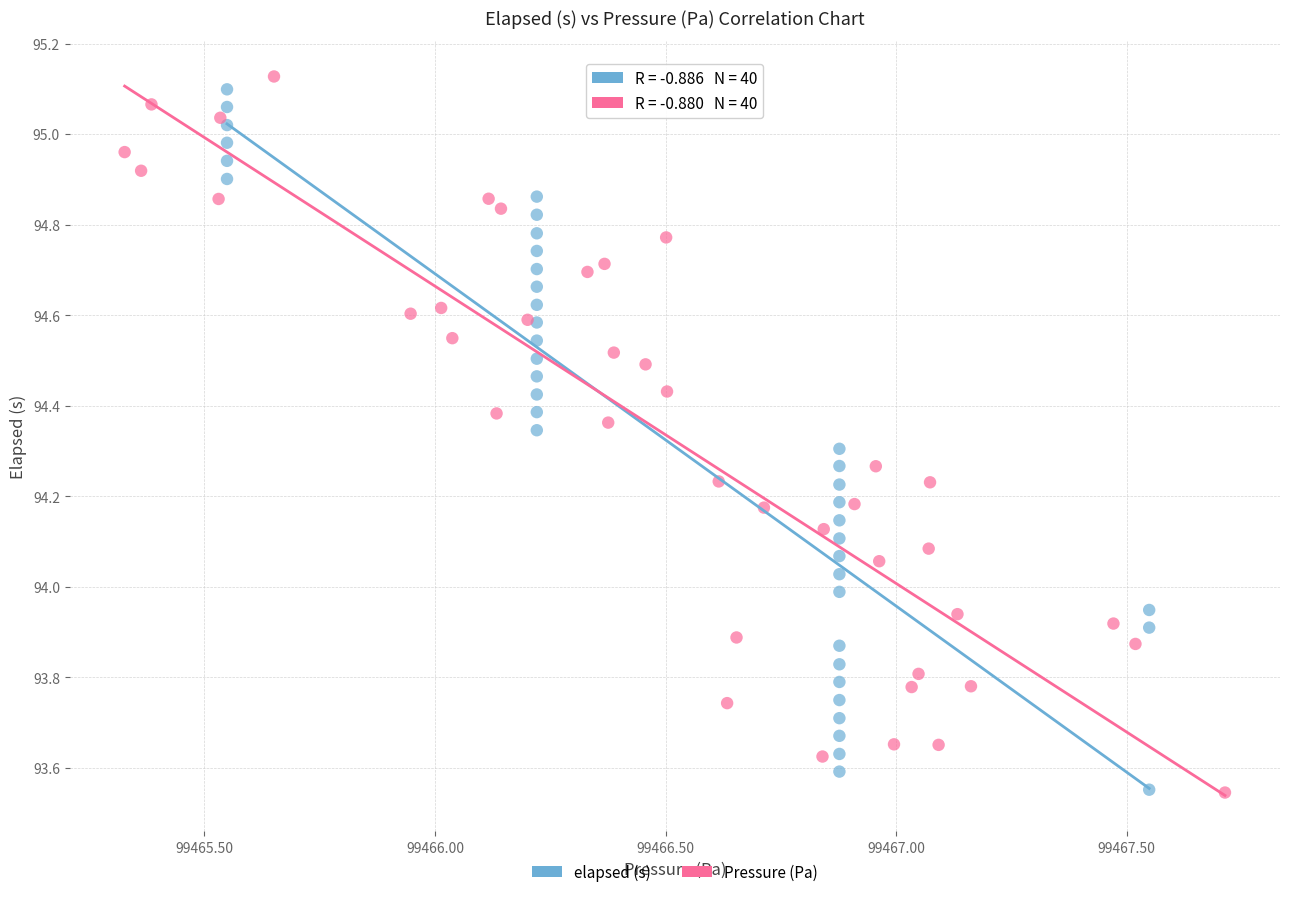

Which series contains the highest Y value?

Pressure (Pa)